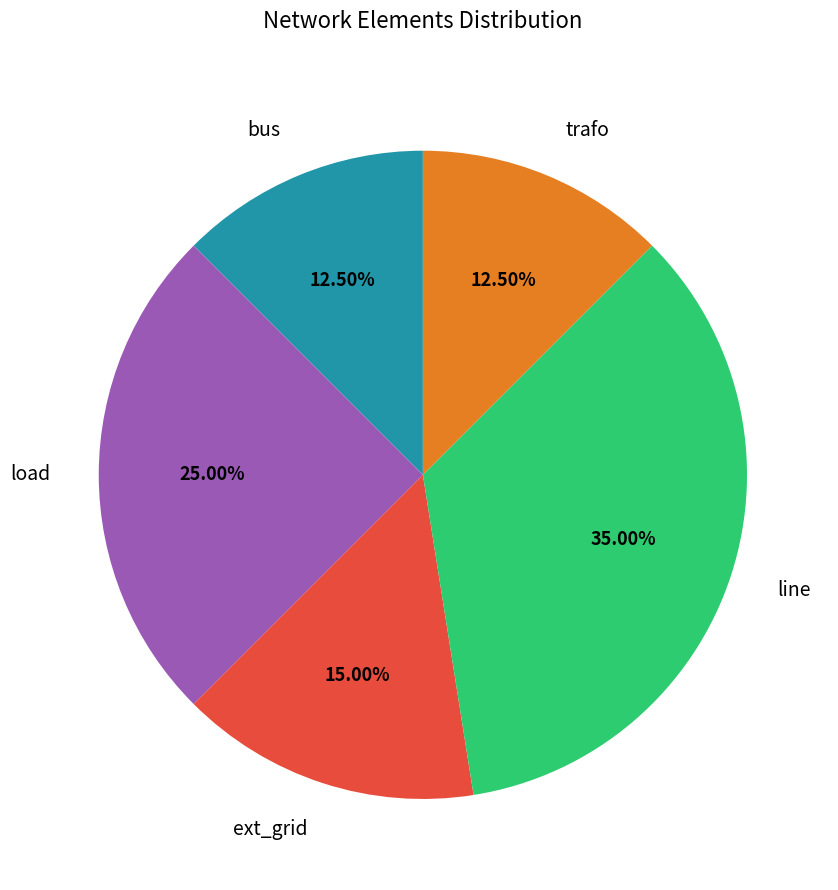

What percentage is the line slice, to the nearest percent?

35%